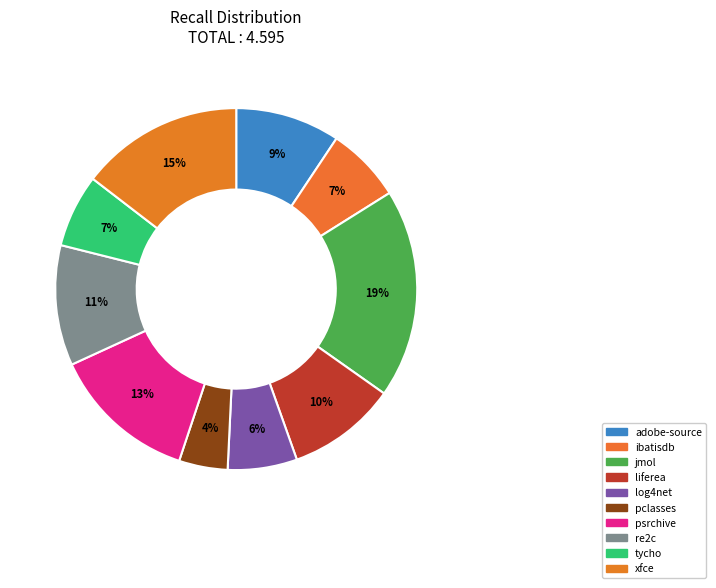

How many segments does this pie chart have?

10